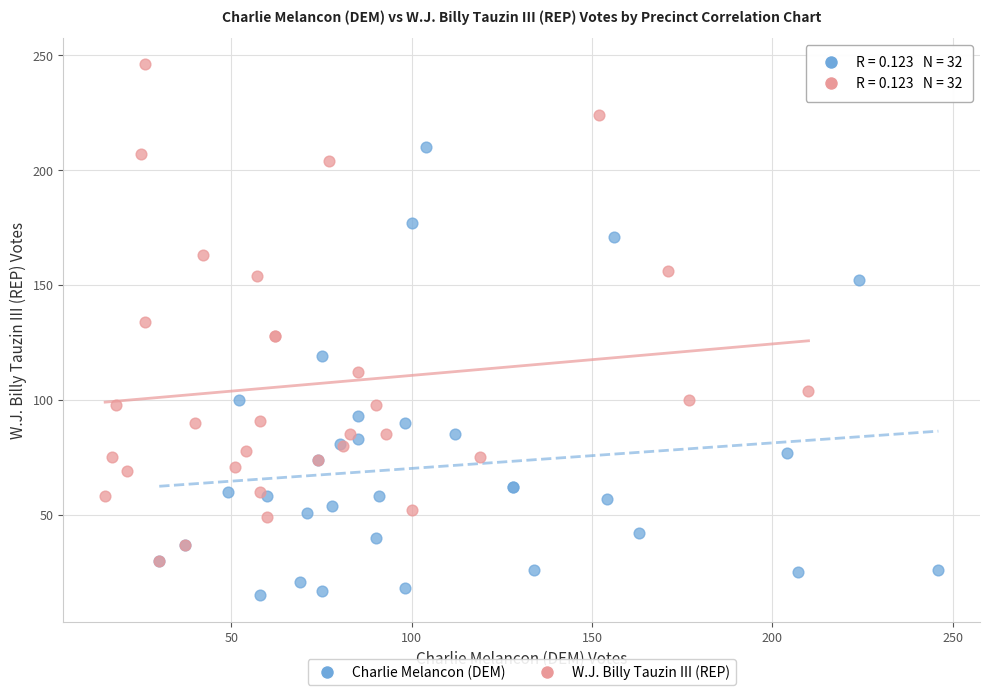

Which series contains the lowest Y value?

Charlie Melancon (DEM)